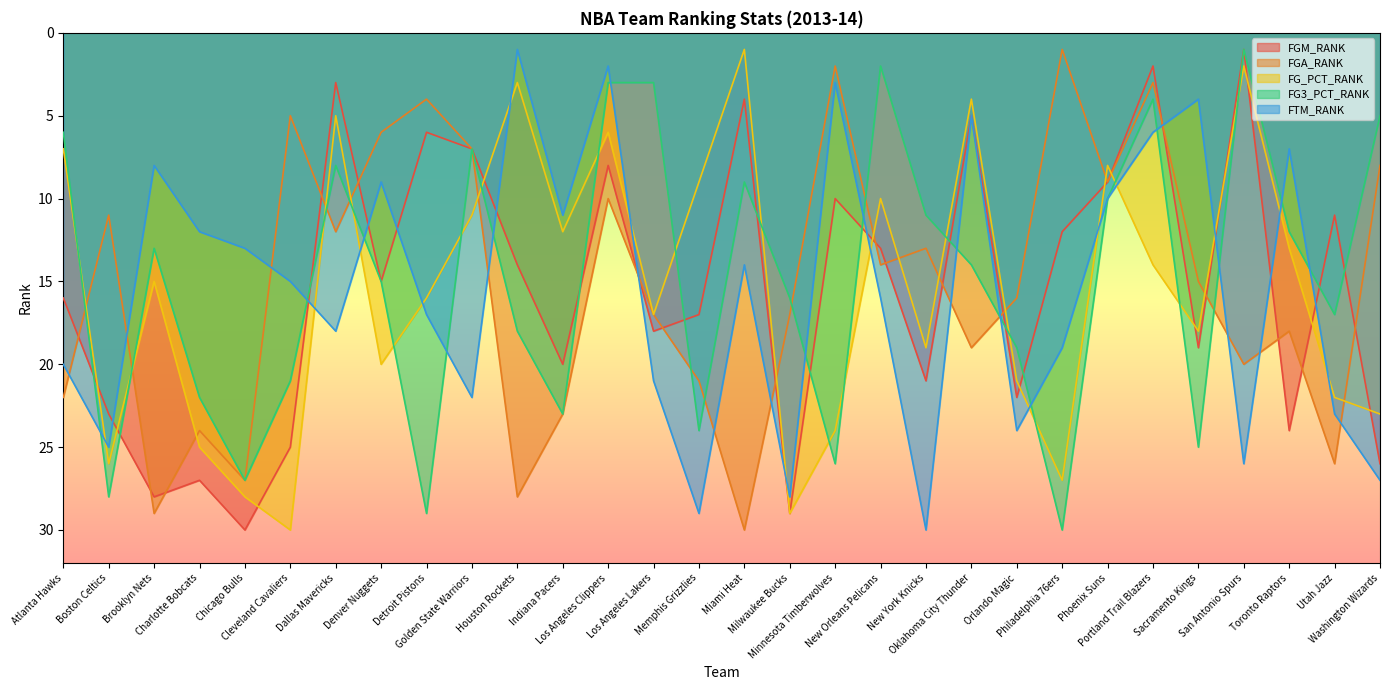

What position from the left is Oklahoma City Thunder?

21